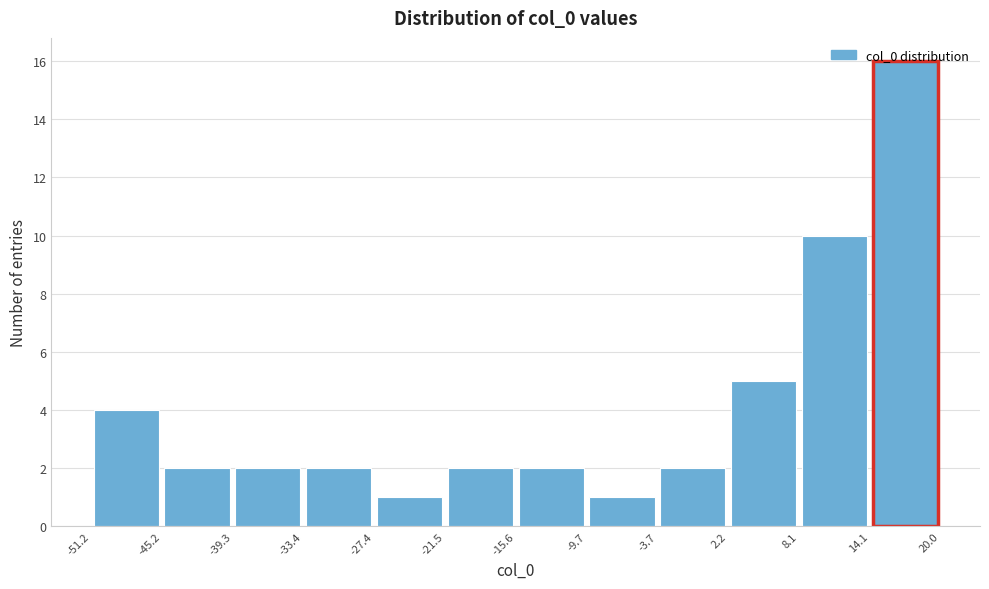

What is the height of the bar covering -39.3 to -33.4 on the x-axis? The values are not printed on the chart, so give them approximately, as read against the axis.

2